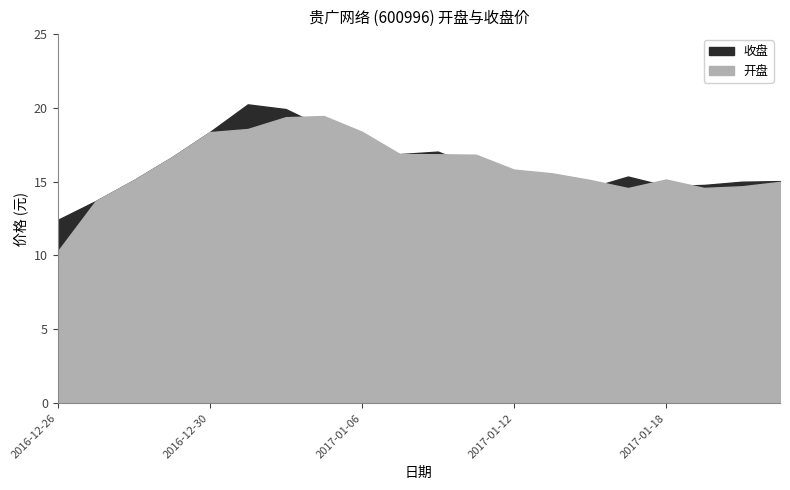

At which category does 开盘 reach its first local valley?

2017-01-17